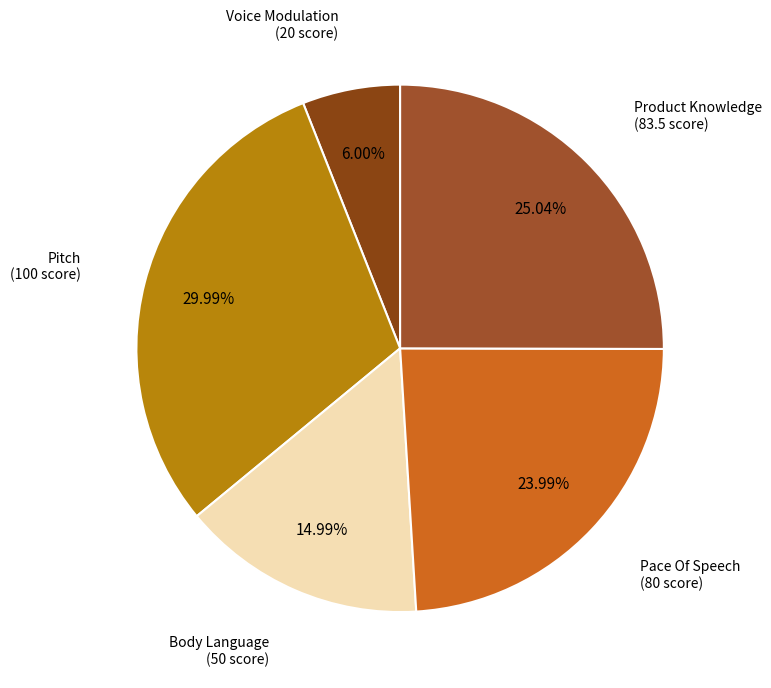

Which category has the smallest portion of the pie?

Voice Modulation